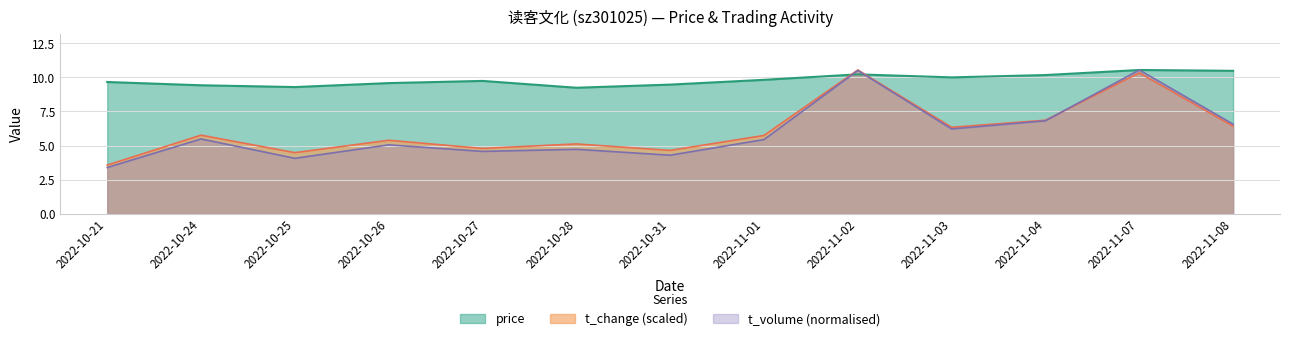

What is the label of the 12th point from the right?

2022-10-24